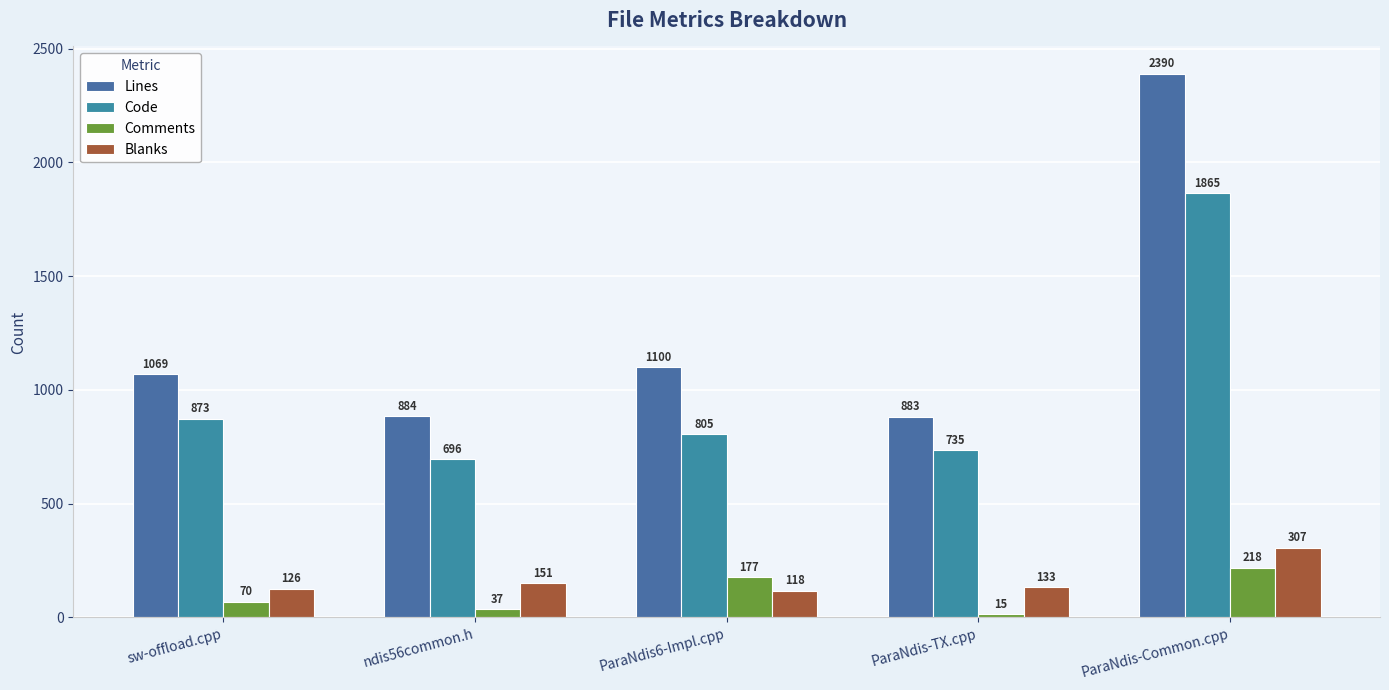

Reading left to right, extract all data points from this chart.

Lines: sw-offload.cpp=1069	ndis56common.h=884	ParaNdis6-Impl.cpp=1100	ParaNdis-TX.cpp=883	ParaNdis-Common.cpp=2390
Code: sw-offload.cpp=873	ndis56common.h=696	ParaNdis6-Impl.cpp=805	ParaNdis-TX.cpp=735	ParaNdis-Common.cpp=1865
Comments: sw-offload.cpp=70	ndis56common.h=37	ParaNdis6-Impl.cpp=177	ParaNdis-TX.cpp=15	ParaNdis-Common.cpp=218
Blanks: sw-offload.cpp=126	ndis56common.h=151	ParaNdis6-Impl.cpp=118	ParaNdis-TX.cpp=133	ParaNdis-Common.cpp=307